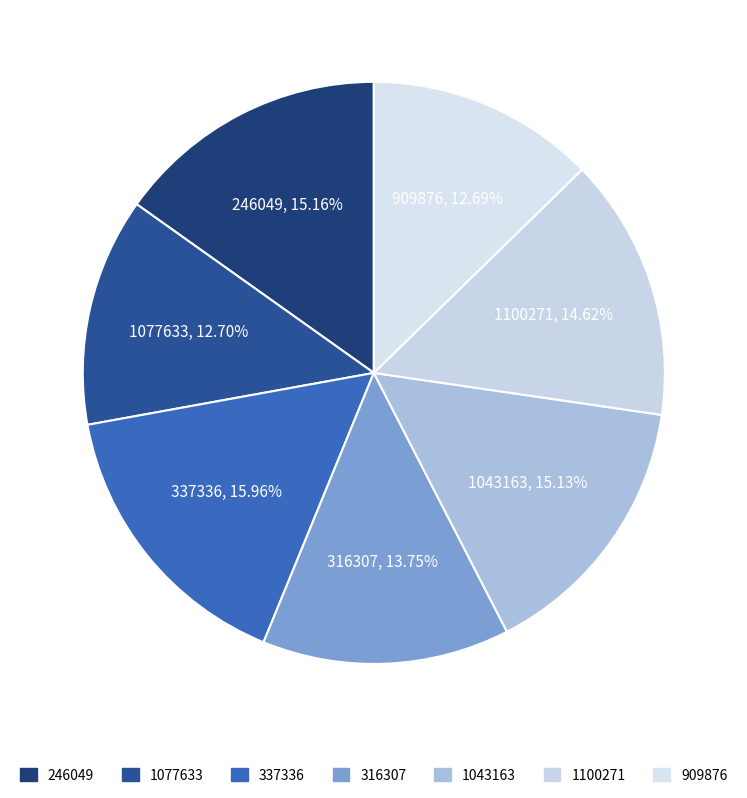

To the nearest percent, what is the average slice percentage?

14%